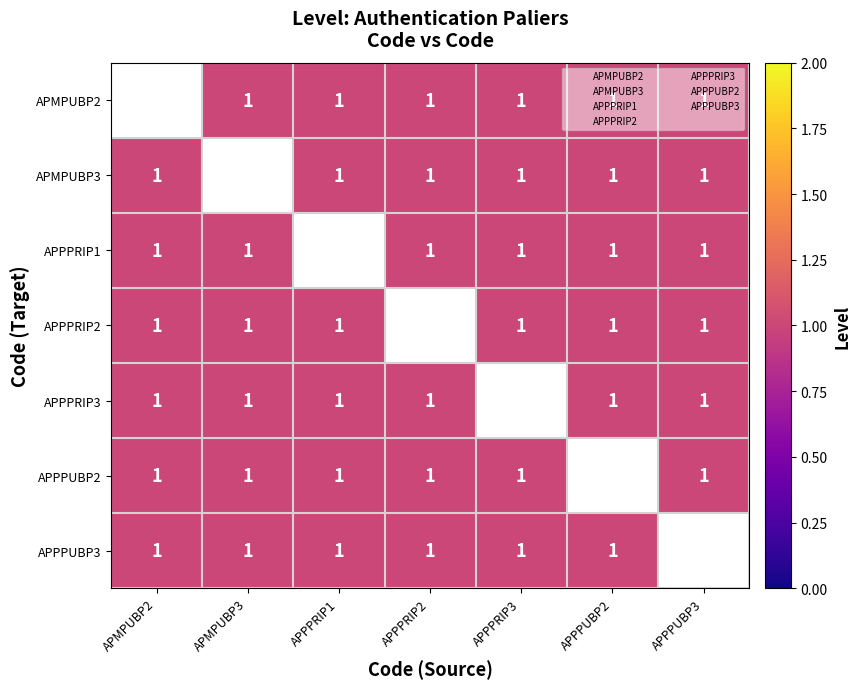

How many distinct data groups are displayed?

7